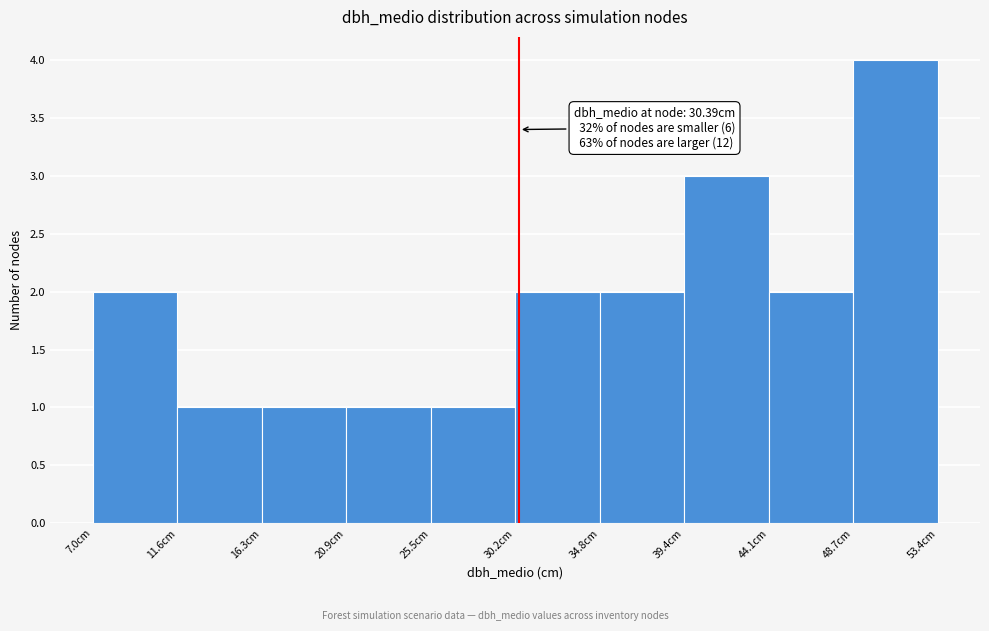

Which range on the x-axis has the tallest bar?

48.5 to 53.5